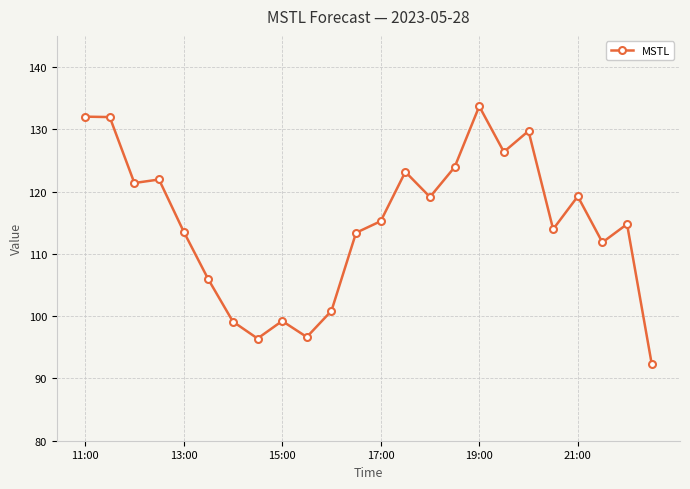

What is the value of the 21st point from the left?

119.2